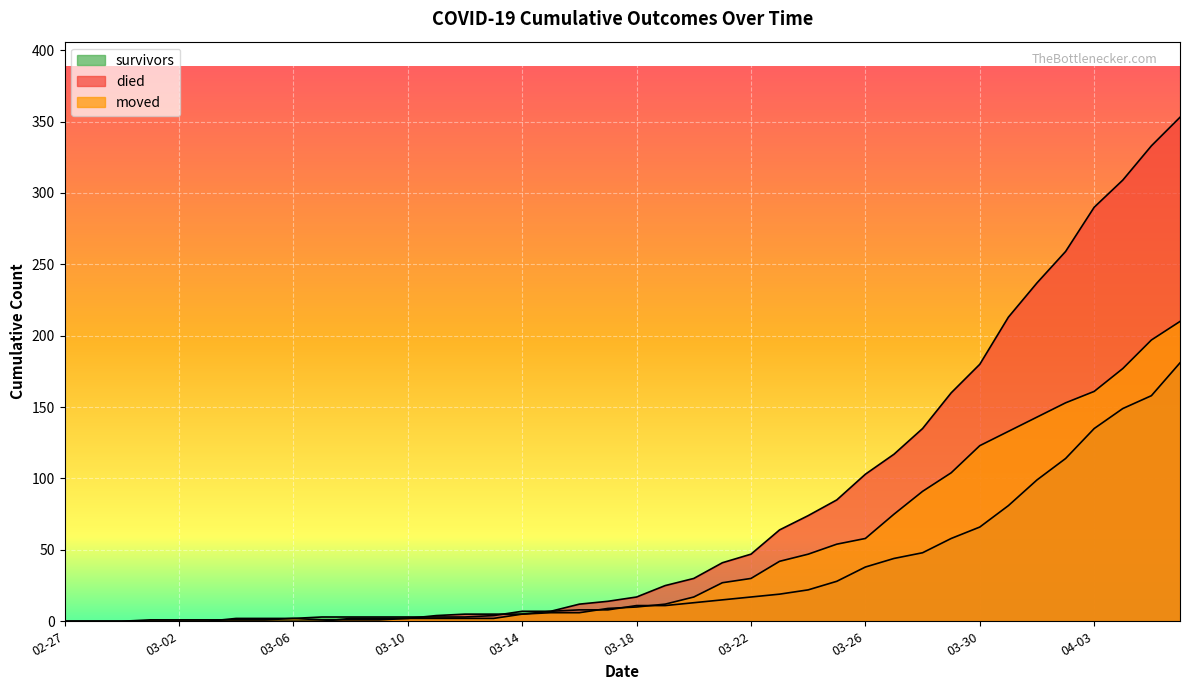

At which category is the sum across all series the highest?

2020-04-06